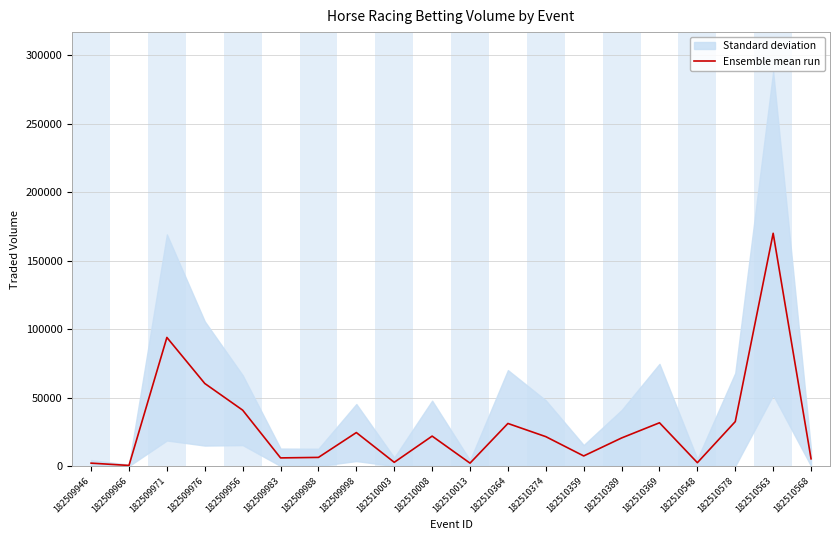

Where is the first local maximum?

182509971